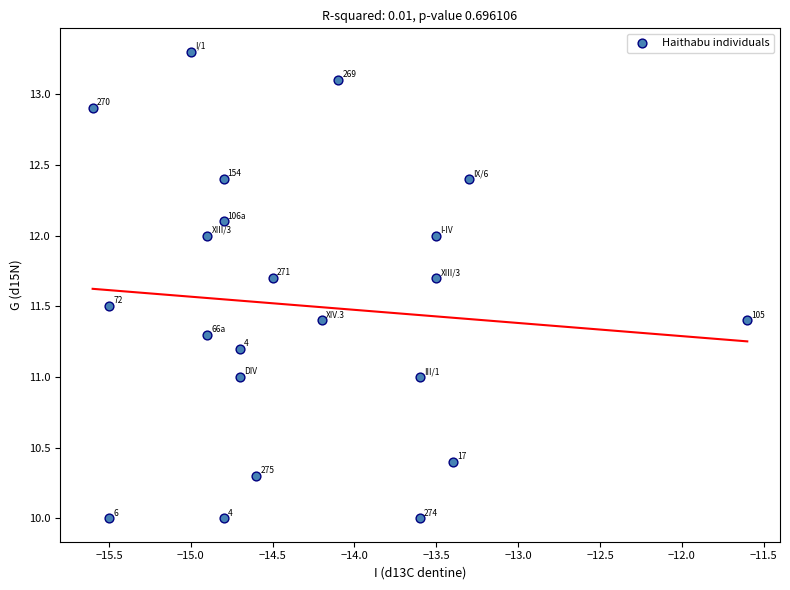

What Y value in the scatter plot is closest to 11?

11.0